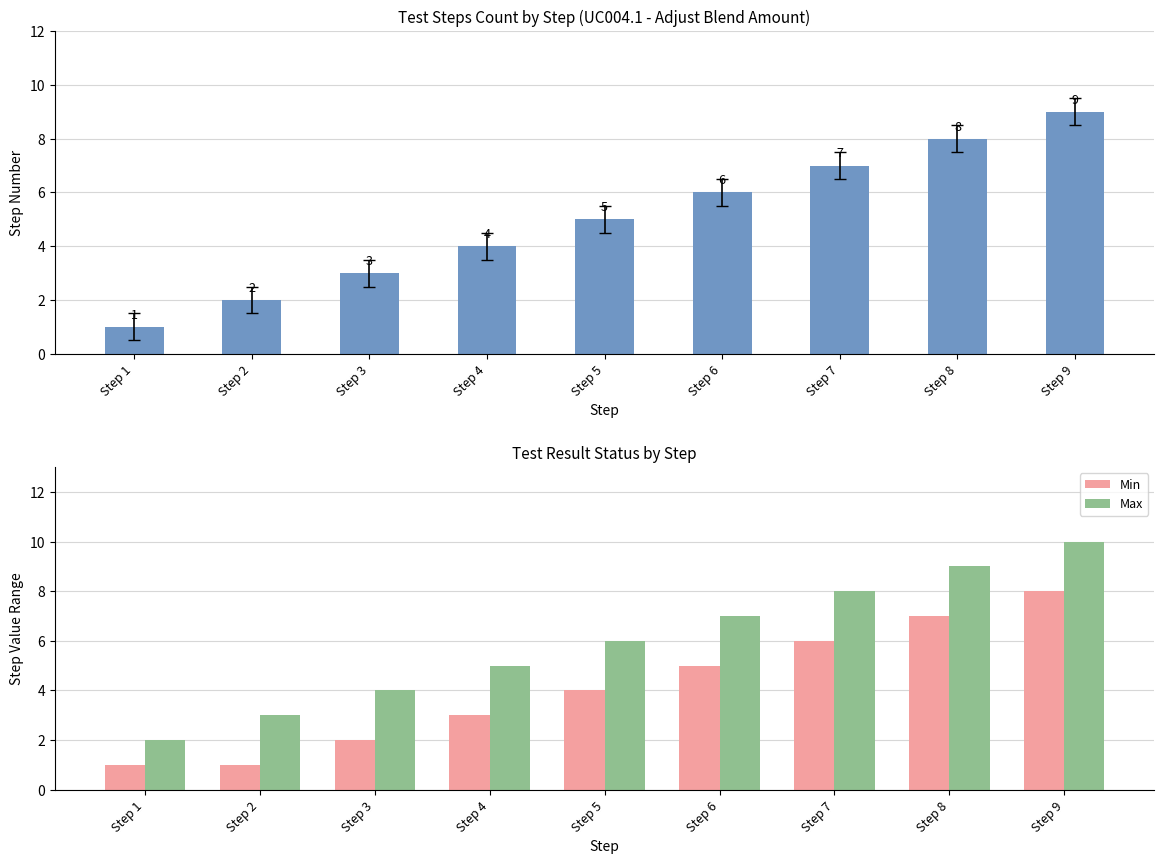

What is the average value of the Max series?

6